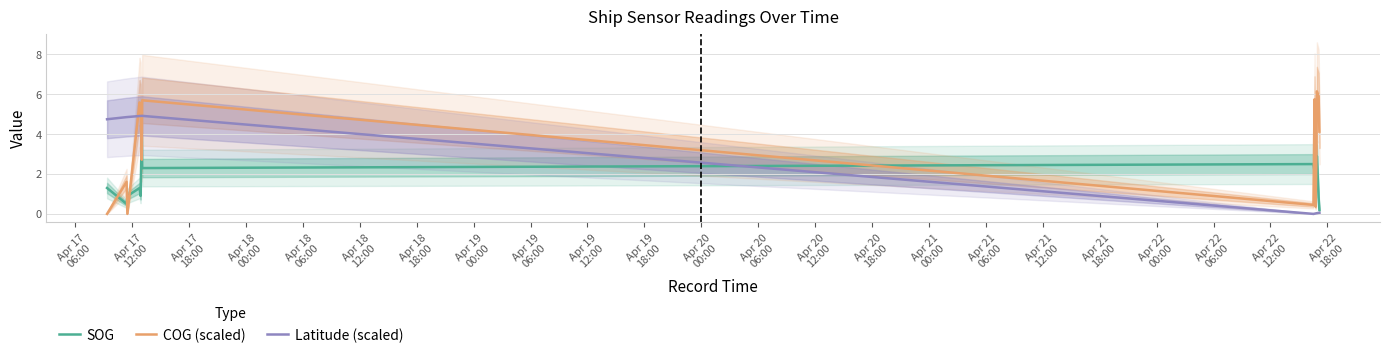

What are all the series names shown in the legend?

SOG, COG (scaled), Latitude (scaled)